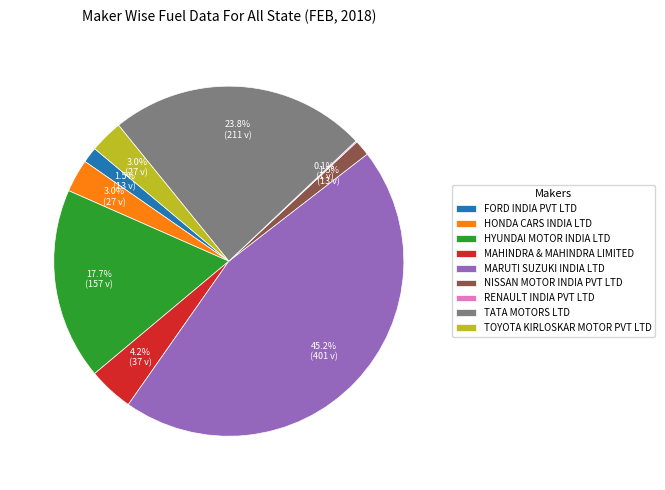

Is TATA MOTORS LTD the majority of the pie?

No